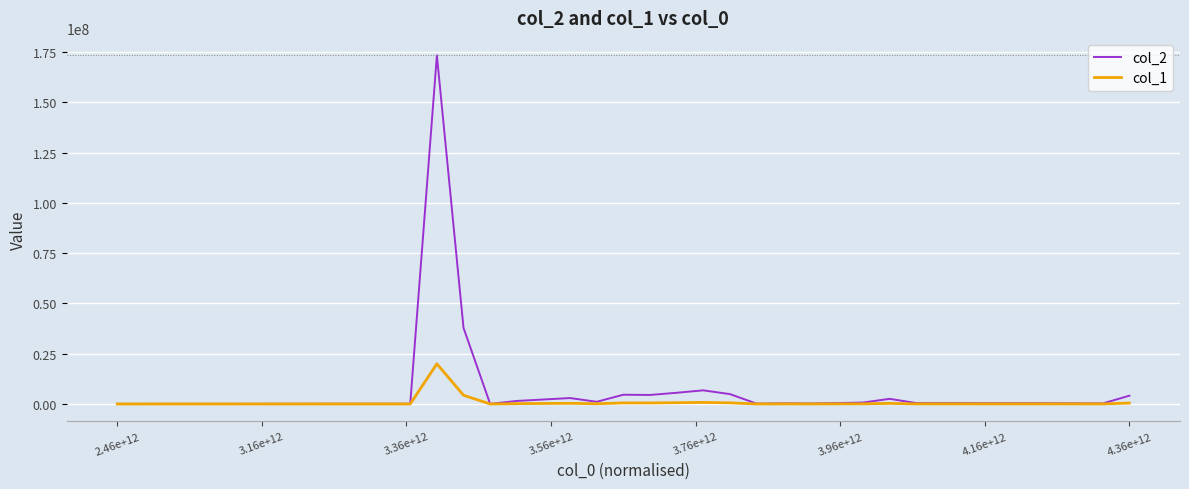

Rank the series by their average value, from lowest to highest.

col_1, col_2